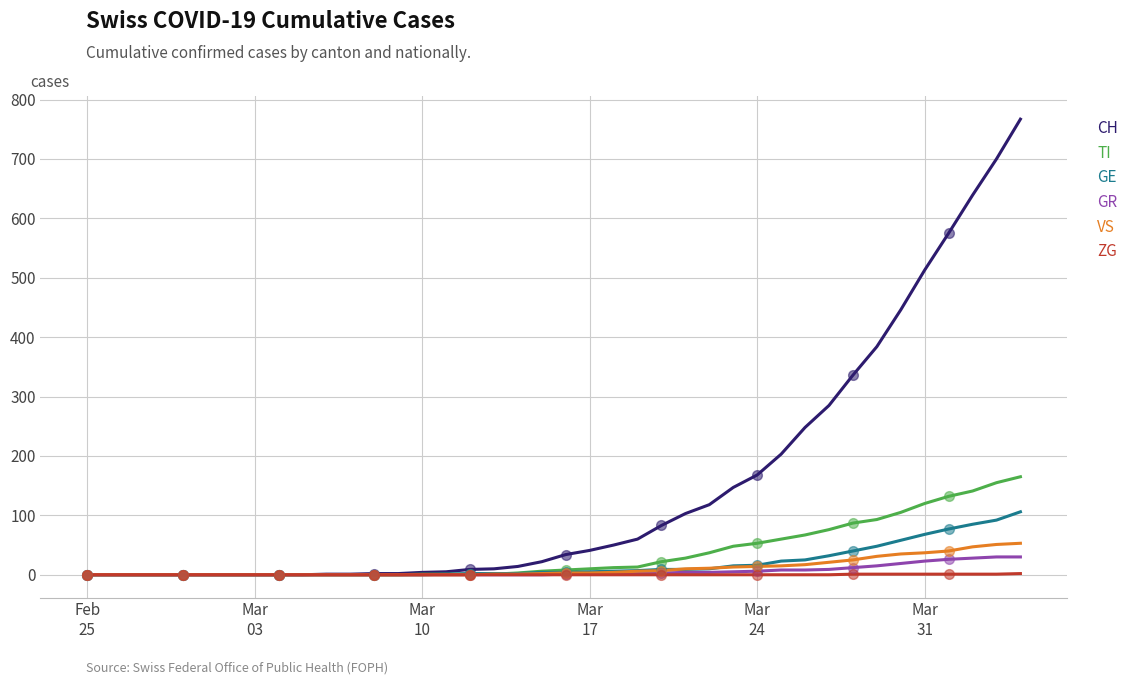

At which label does GR reach its minimum?

Feb
25